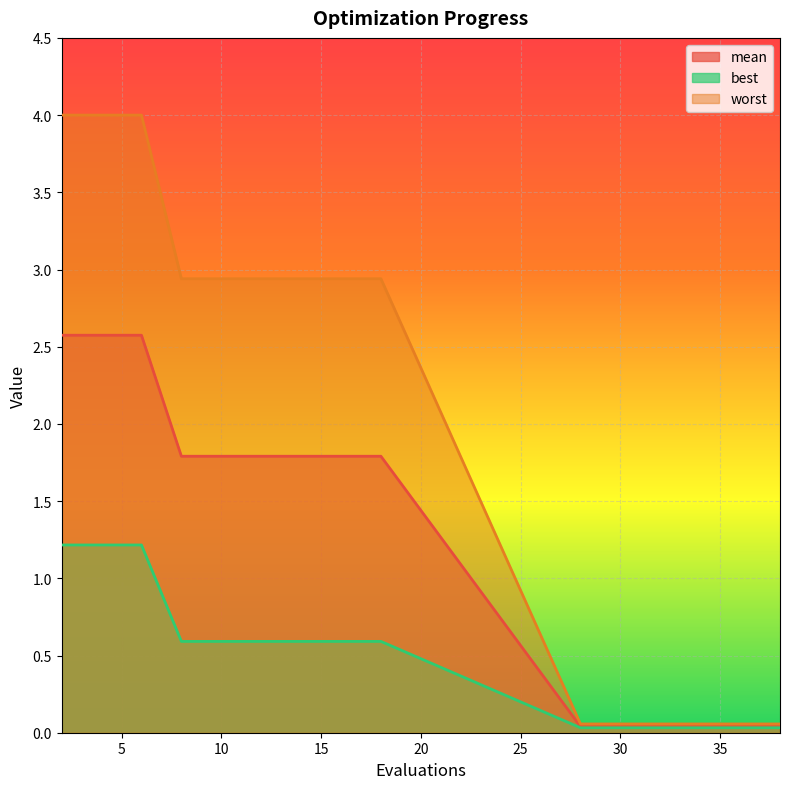

At how many categories does at least one series exceed 0?

16